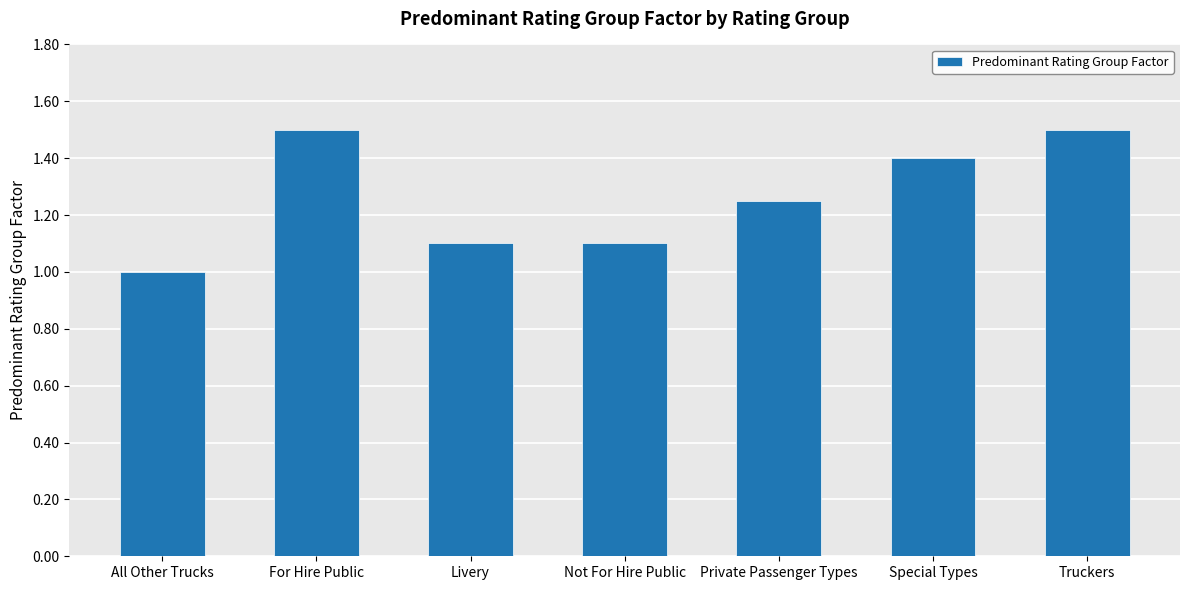

What is the average value?

1.3